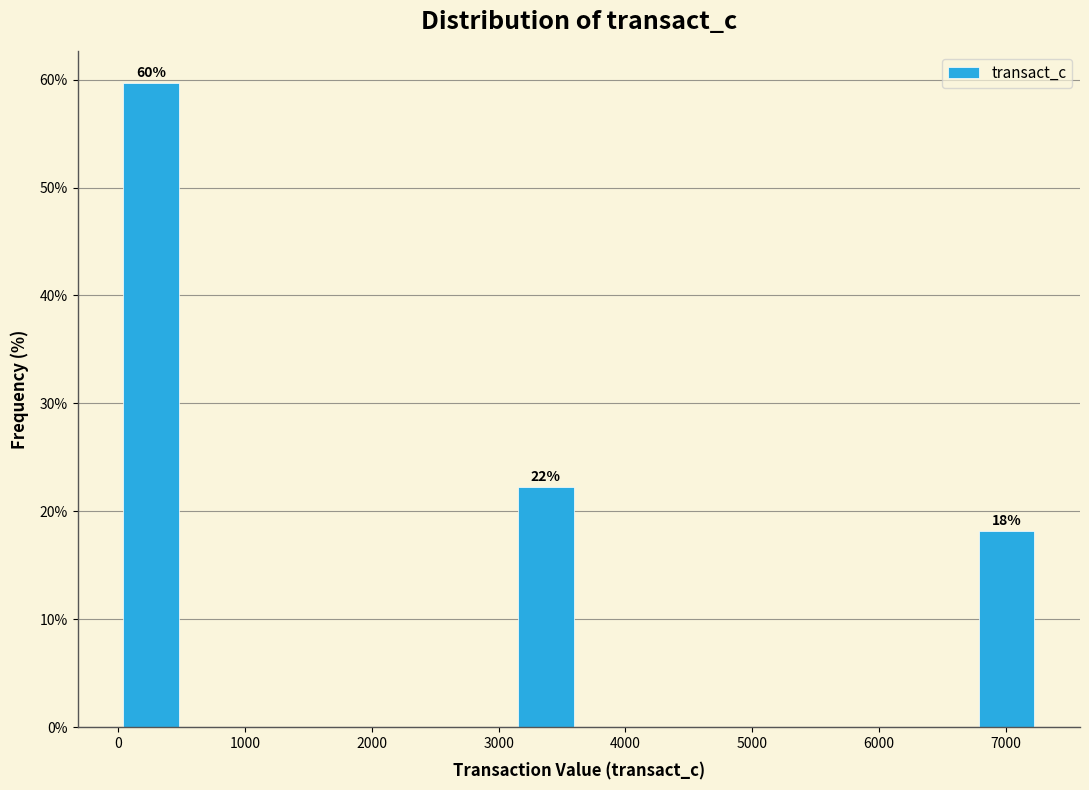

Which range on the x-axis has the tallest bar?

0 to 500